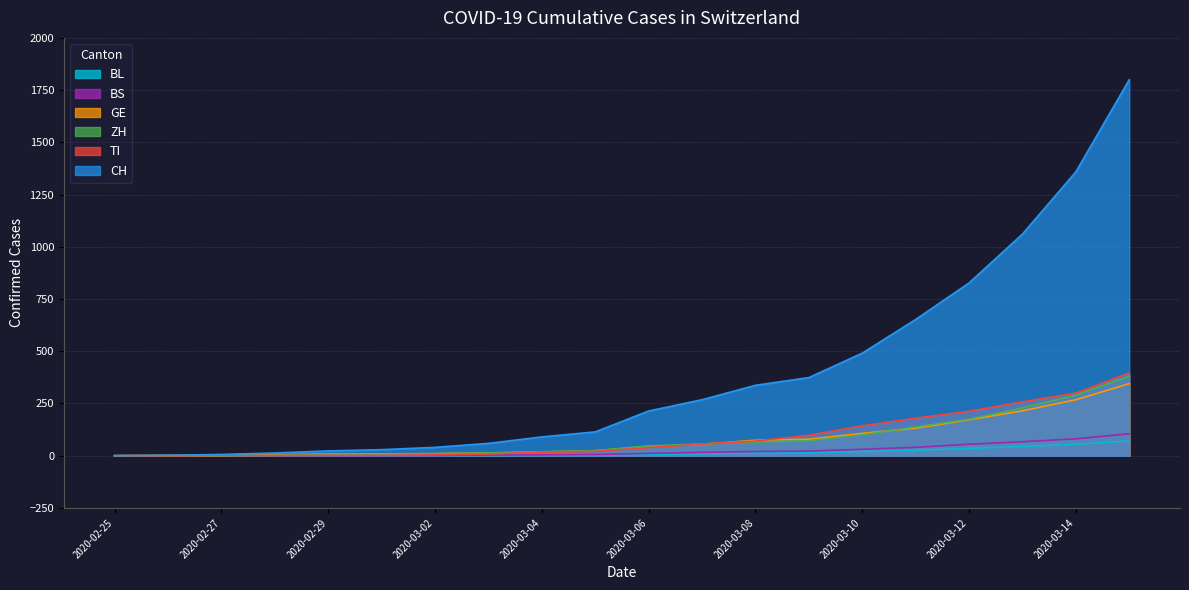

What position from the left is 2020-03-09?

14